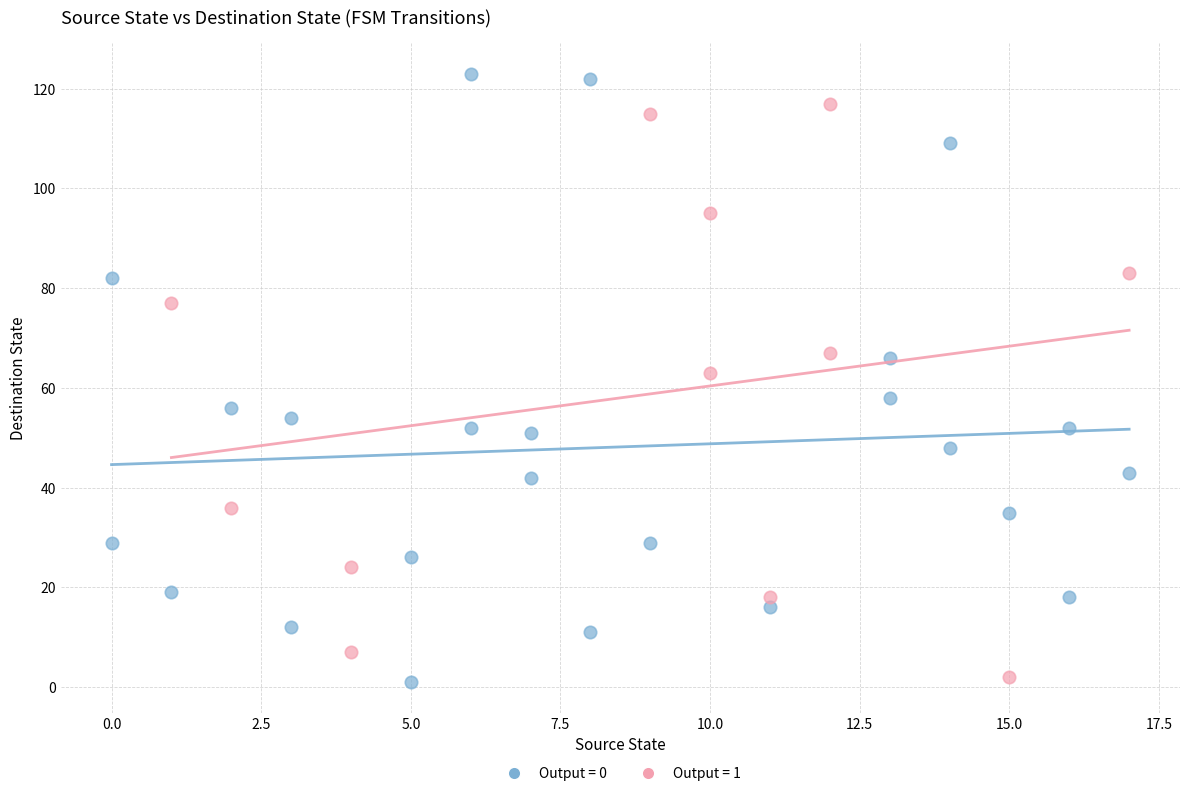

Which series reaches the maximum Y coordinate?

Output = 0